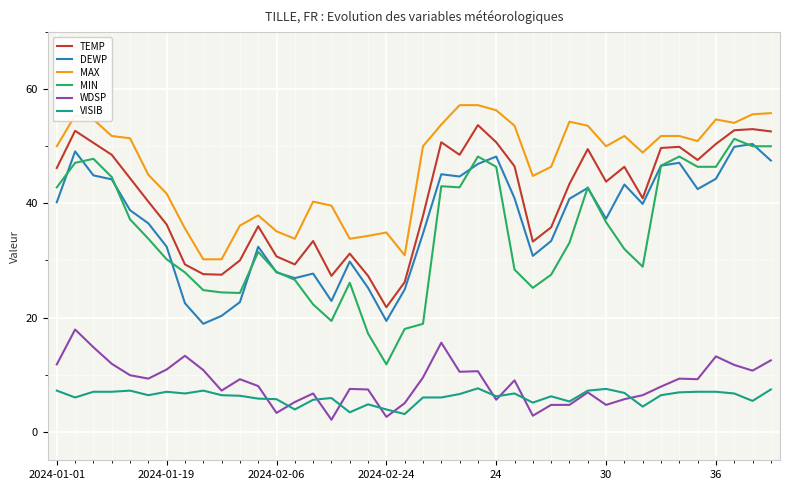

What is the sum of all TEMP values?

1633.6